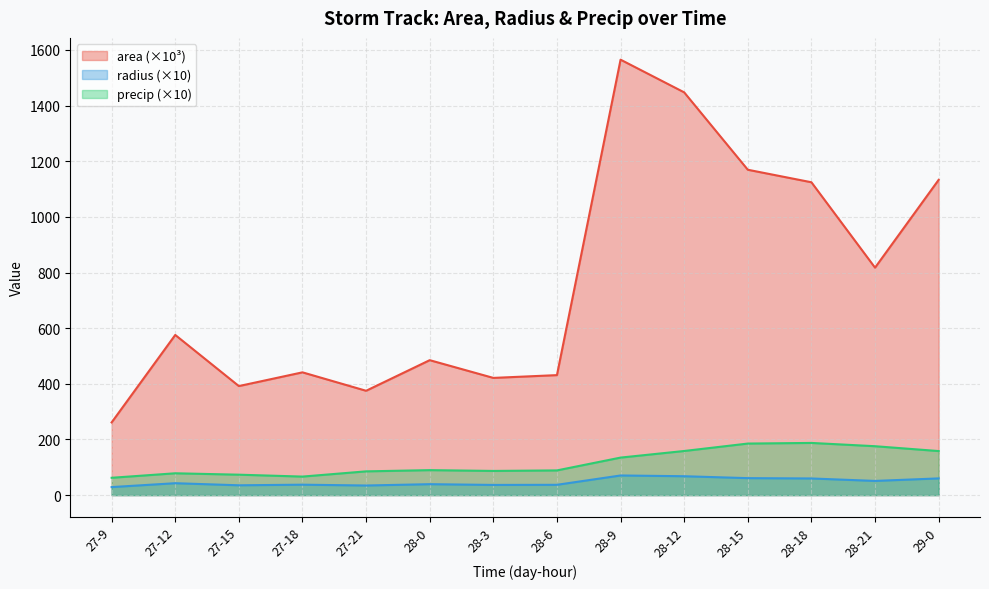

What are all the series names shown in the legend?

area (×10³), radius (×10), precip (×10)